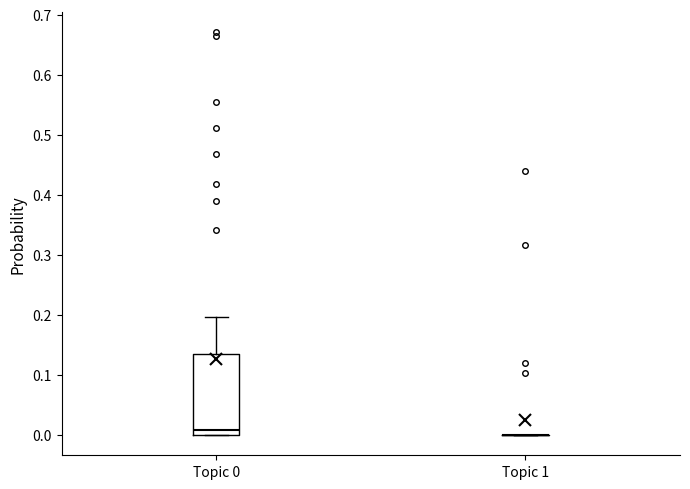

Reading left to right, read every box against the y-axis: the position of its median line, the range the box covers, and the ends of its whiskers. The values are not printed on the chart, so give them approximately, as read against the axis.

Topic 0: median 0.01, box 0.00 to 0.14, whiskers 0.00 to 0.20
Topic 1: box collapsed to a line at 0.00, whiskers 0.00 to 0.00